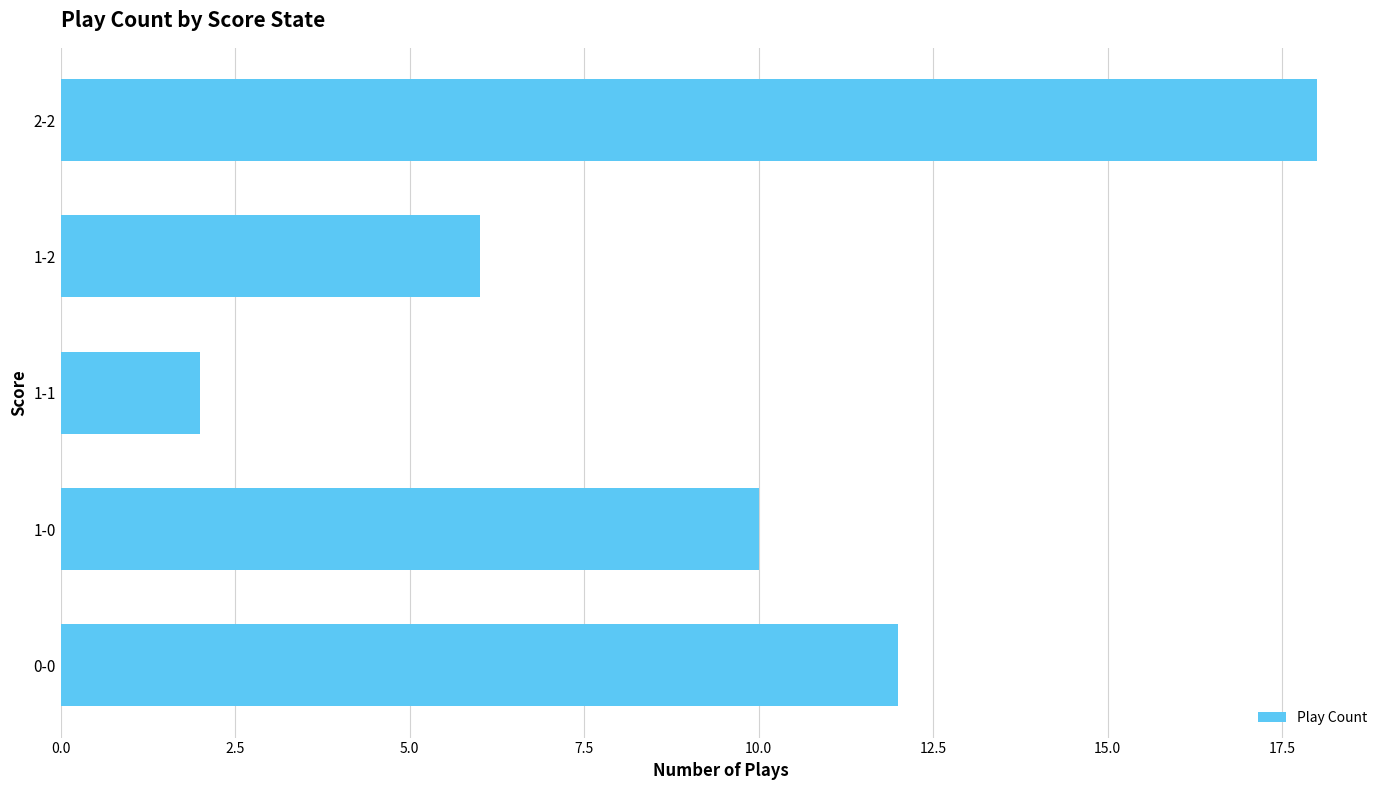

What is the difference between the maximum and minimum values?

16